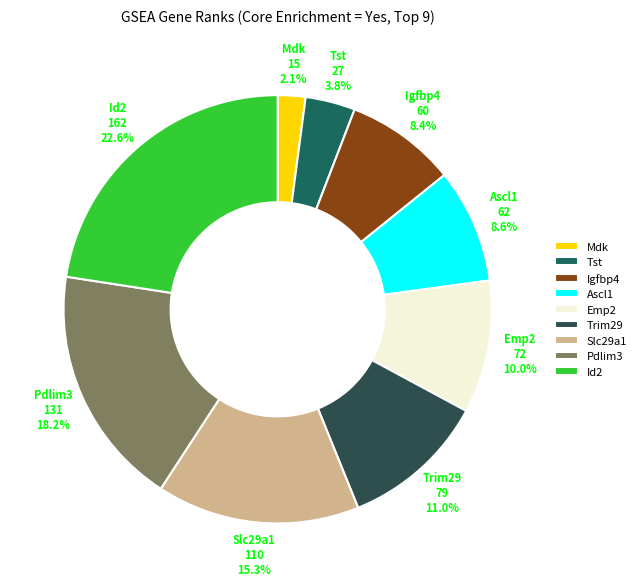

To the nearest percent, what is the average slice percentage?

11%